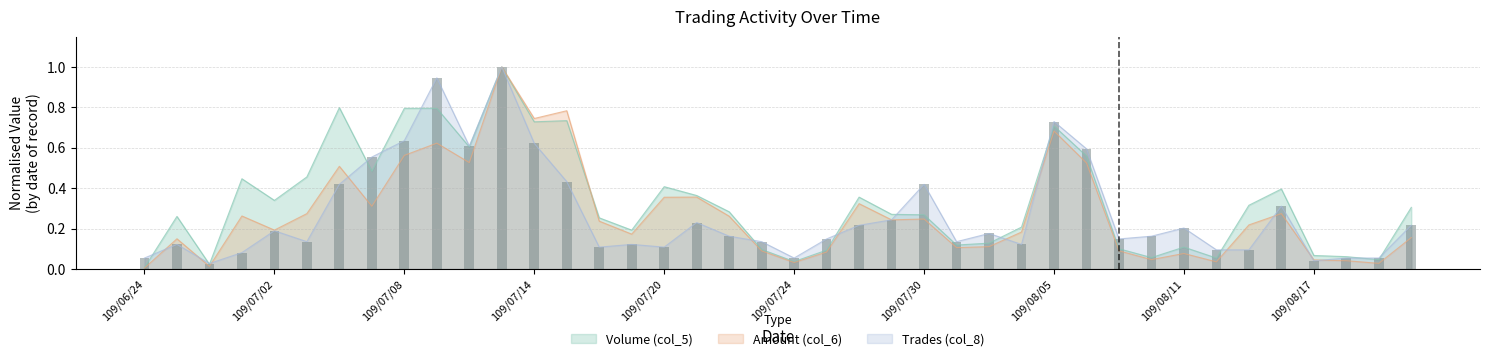

List the series in order of their peak value, lowest first.

Volume (col_5), Amount (col_6), Trades (col_8)